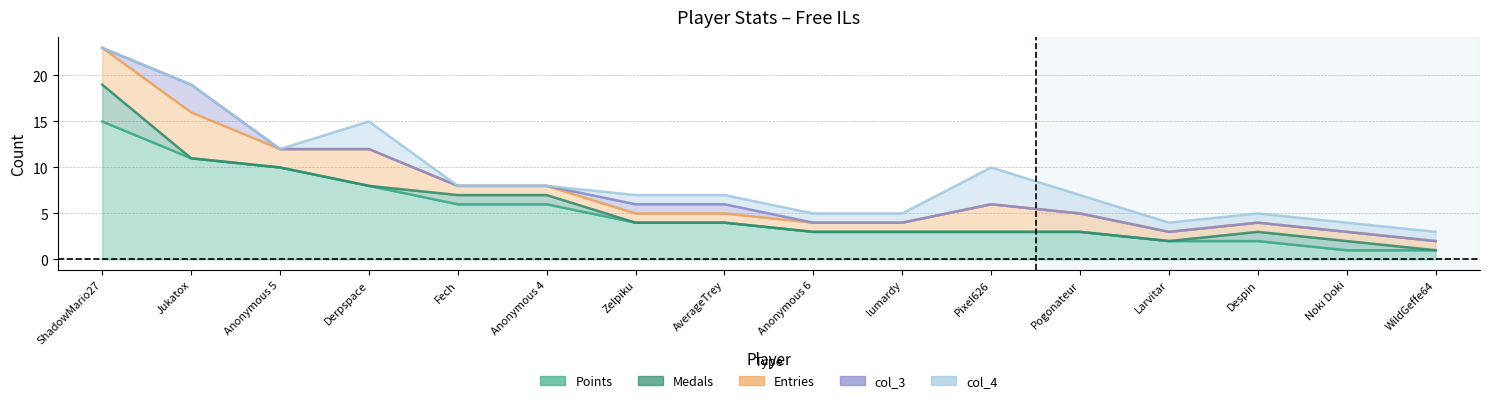

Does the chart display data point markers on the line(s)?

No